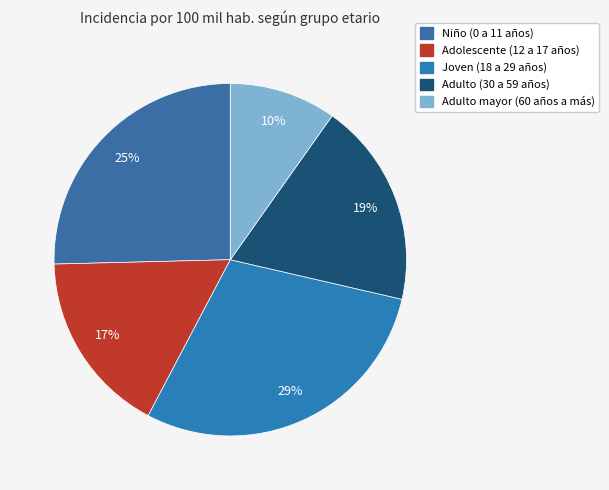

Does Joven (18 a 29 años) account for over 50% of the chart?

No